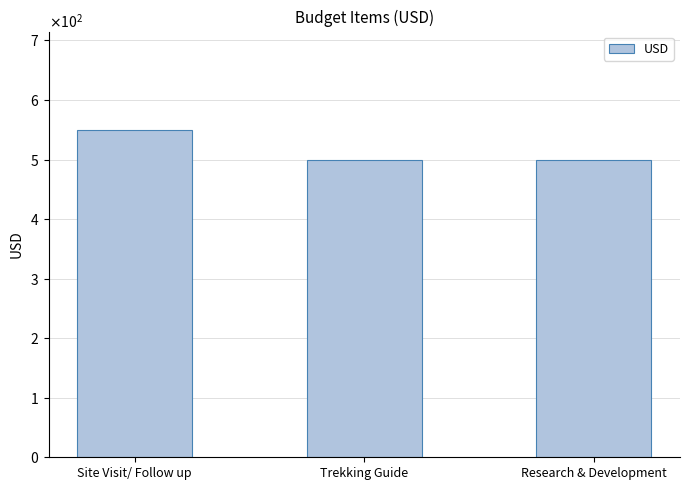

Rank the categories by value from lowest to highest.

Trekking Guide, Research & Development, Site Visit/ Follow up